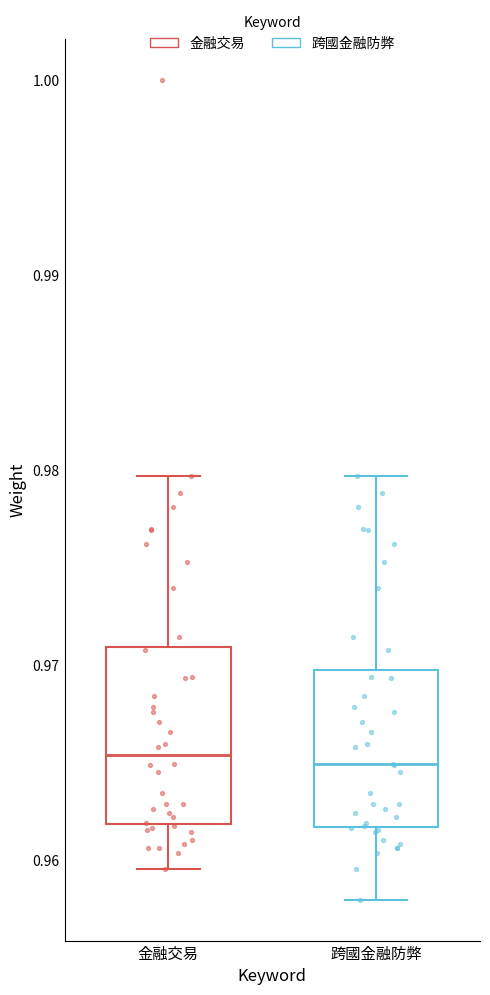

Which box is the tallest, from its lower edge to its upper edge?

金融交易